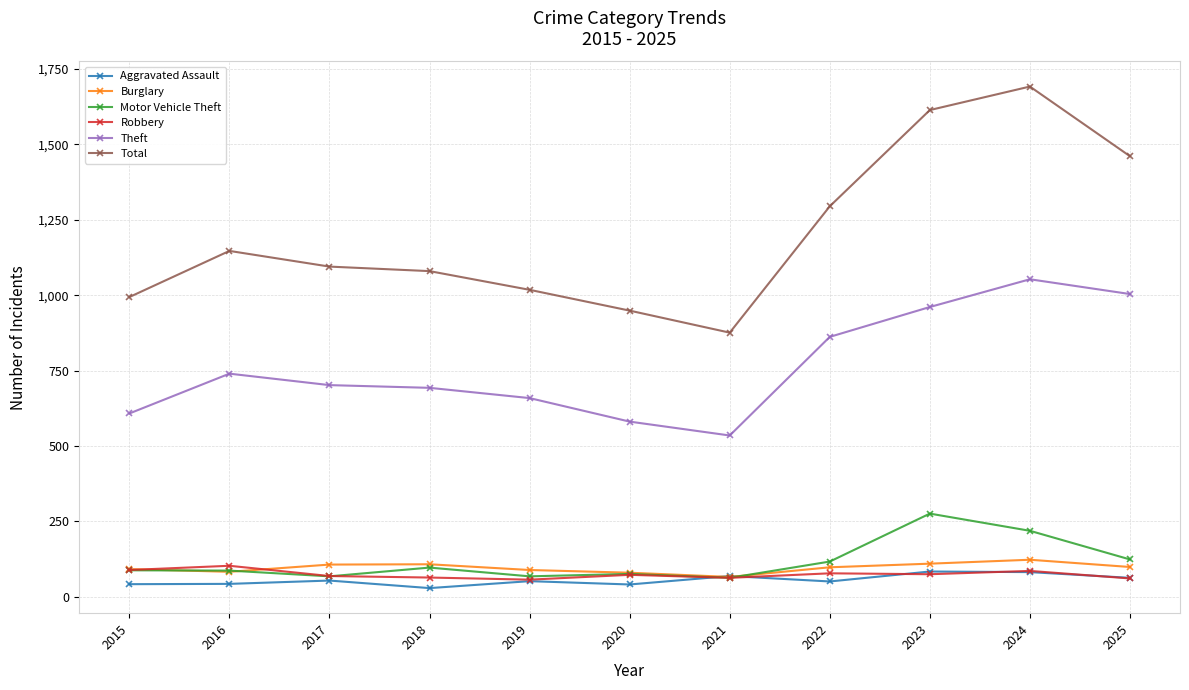

List the series in order of their peak value, lowest first.

Aggravated Assault, Robbery, Burglary, Motor Vehicle Theft, Theft, Total